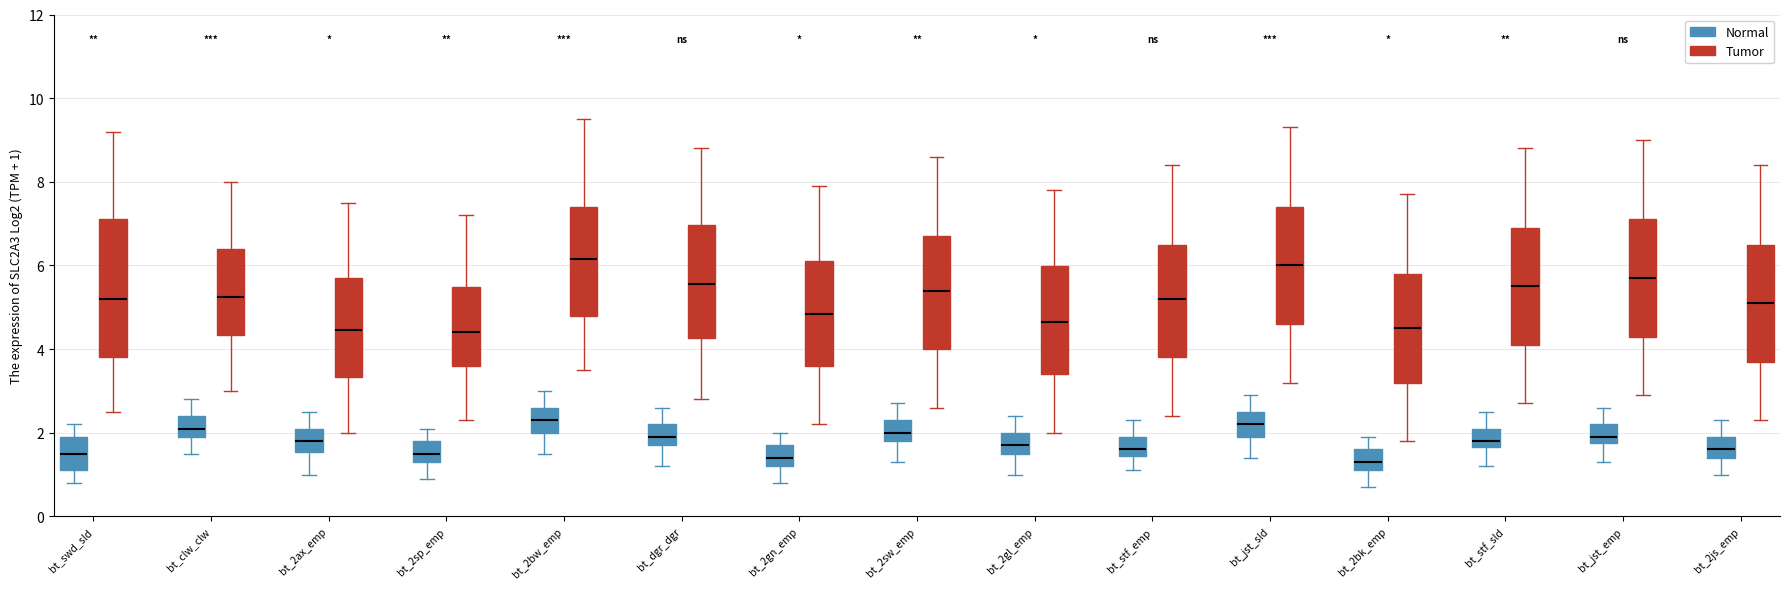

Reading left to right, transcribe this box plot: for each box, give where its median line is, the range the box spans, and where its two whiskers end, as read against the y-axis. The values are not printed on the chart, so give them approximately, as read against the axis.

bt_swd_sld (Normal): median 1.6, box 1.2 to 2.0, whiskers 0.8 to 2.2
bt_swd_sld (Tumor): median 5.2, box 3.8 to 7.2, whiskers 2.6 to 9.2
bt_clw_clw (Normal): median 2.2, box 2.0 to 2.4, whiskers 1.6 to 2.8
bt_clw_clw (Tumor): median 5.2, box 4.4 to 6.4, whiskers 3.0 to 8.0
bt_2ax_emp (Normal): median 1.8, box 1.6 to 2.2, whiskers 1.0 to 2.6
bt_2ax_emp (Tumor): median 4.4, box 3.4 to 5.8, whiskers 2.0 to 7.6
bt_2sp_emp (Normal): median 1.6, box 1.4 to 1.8, whiskers 1.0 to 2.2
bt_2sp_emp (Tumor): median 4.4, box 3.6 to 5.4, whiskers 2.4 to 7.2
bt_2bw_emp (Normal): median 2.4, box 2.0 to 2.6, whiskers 1.6 to 3.0
bt_2bw_emp (Tumor): median 6.2, box 4.8 to 7.4, whiskers 3.6 to 9.6
bt_dgr_dgr (Normal): median 2.0, box 1.8 to 2.2, whiskers 1.2 to 2.6
bt_dgr_dgr (Tumor): median 5.6, box 4.2 to 7.0, whiskers 2.8 to 8.8
bt_2gn_emp (Normal): median 1.4, box 1.2 to 1.8, whiskers 0.8 to 2.0
bt_2gn_emp (Tumor): median 4.8, box 3.6 to 6.2, whiskers 2.2 to 8.0
bt_2sw_emp (Normal): median 2.0, box 1.8 to 2.4, whiskers 1.4 to 2.8
bt_2sw_emp (Tumor): median 5.4, box 4.0 to 6.8, whiskers 2.6 to 8.6
bt_2gl_emp (Normal): median 1.8, box 1.6 to 2.0, whiskers 1.0 to 2.4
bt_2gl_emp (Tumor): median 4.6, box 3.4 to 6.0, whiskers 2.0 to 7.8
bt_stf_emp (Normal): median 1.6, box 1.4 to 2.0, whiskers 1.2 to 2.4
bt_stf_emp (Tumor): median 5.2, box 3.8 to 6.6, whiskers 2.4 to 8.4
bt_jst_sld (Normal): median 2.2, box 2.0 to 2.6, whiskers 1.4 to 3.0
bt_jst_sld (Tumor): median 6.0, box 4.6 to 7.4, whiskers 3.2 to 9.4
bt_2bk_emp (Normal): median 1.4, box 1.2 to 1.6, whiskers 0.8 to 2.0
bt_2bk_emp (Tumor): median 4.6, box 3.2 to 5.8, whiskers 1.8 to 7.8
bt_stf_sld (Normal): median 1.8, box 1.6 to 2.2, whiskers 1.2 to 2.6
bt_stf_sld (Tumor): median 5.6, box 4.2 to 7.0, whiskers 2.8 to 8.8
bt_jst_emp (Normal): median 2.0, box 1.8 to 2.2, whiskers 1.4 to 2.6
bt_jst_emp (Tumor): median 5.8, box 4.4 to 7.2, whiskers 3.0 to 9.0
bt_2js_emp (Normal): median 1.6, box 1.4 to 2.0, whiskers 1.0 to 2.4
bt_2js_emp (Tumor): median 5.2, box 3.8 to 6.6, whiskers 2.4 to 8.4